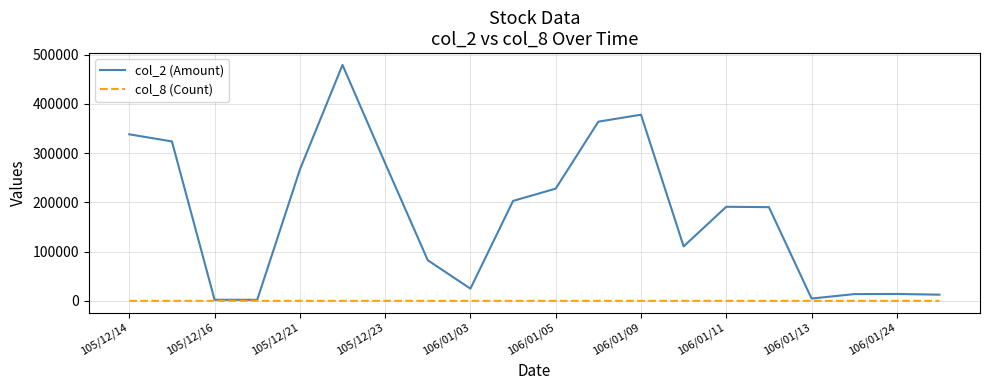

Rank the series by their average value, from highest to lowest.

col_2 (Amount), col_8 (Count)